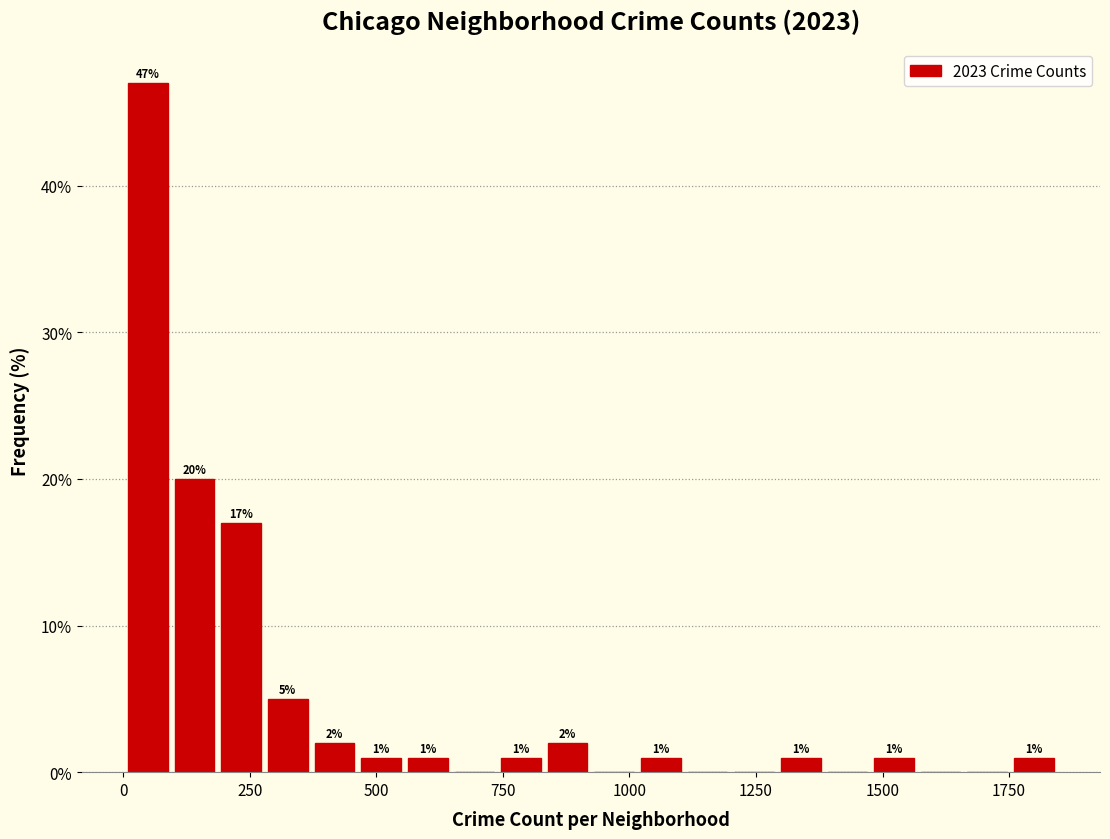

Read against the x-axis, roughly where is the centre of the tallest bar?

50